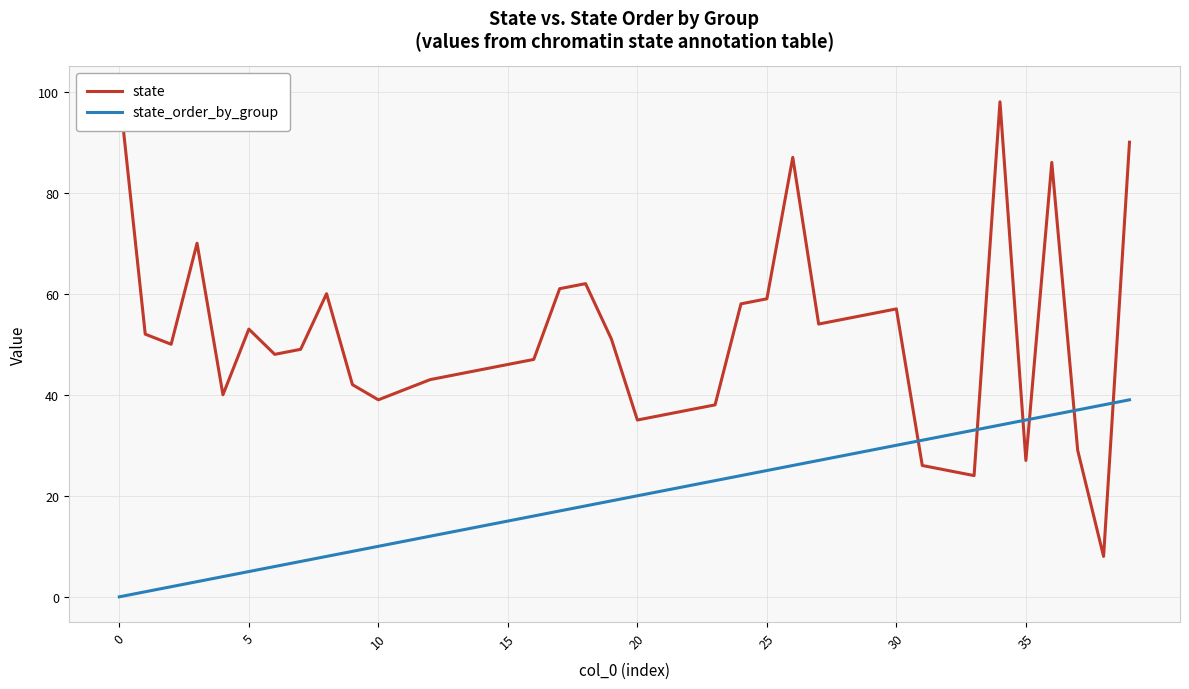

Reading right to left, list all the values displayed in this chart.

state: 90	8	29	86	27	98	24	25	26	57	56	55	54	87	59	58	38	37	36	35	51	62	61	47	46	45	44	43	41	39	42	60	49	48	53	40	70	50	52	100
state_order_by_group: 39	38	37	36	35	34	33	32	31	30	29	28	27	26	25	24	23	22	21	20	19	18	17	16	15	14	13	12	11	10	9	8	7	6	5	4	3	2	1	0